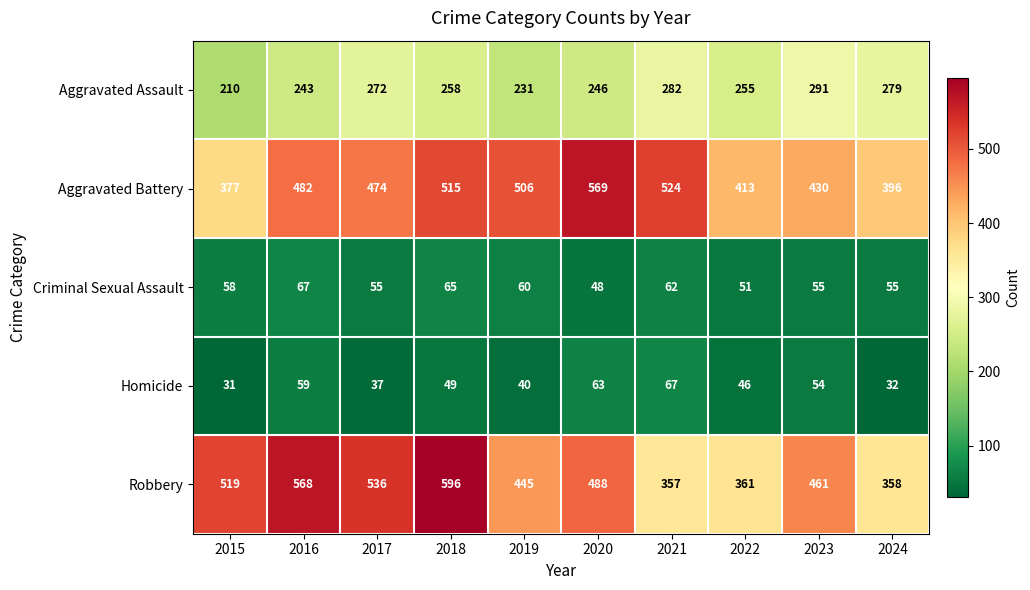

Which category has the lowest value across all series?

2015